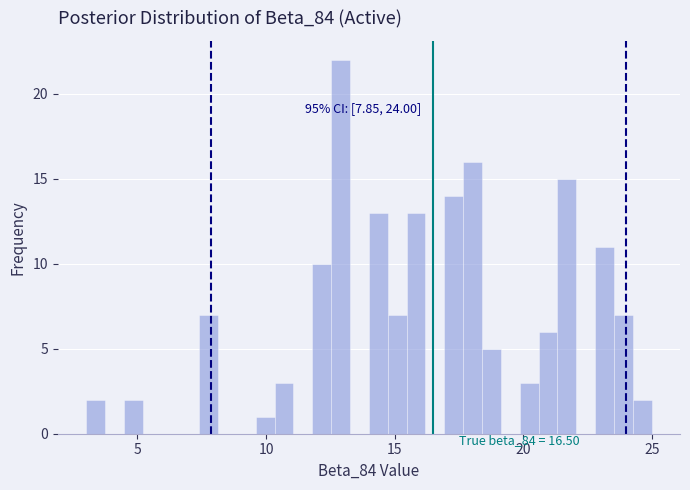

Around what value on the x-axis is the tallest bar? Give the approximate position of its centre, as read against the axis.

13.0